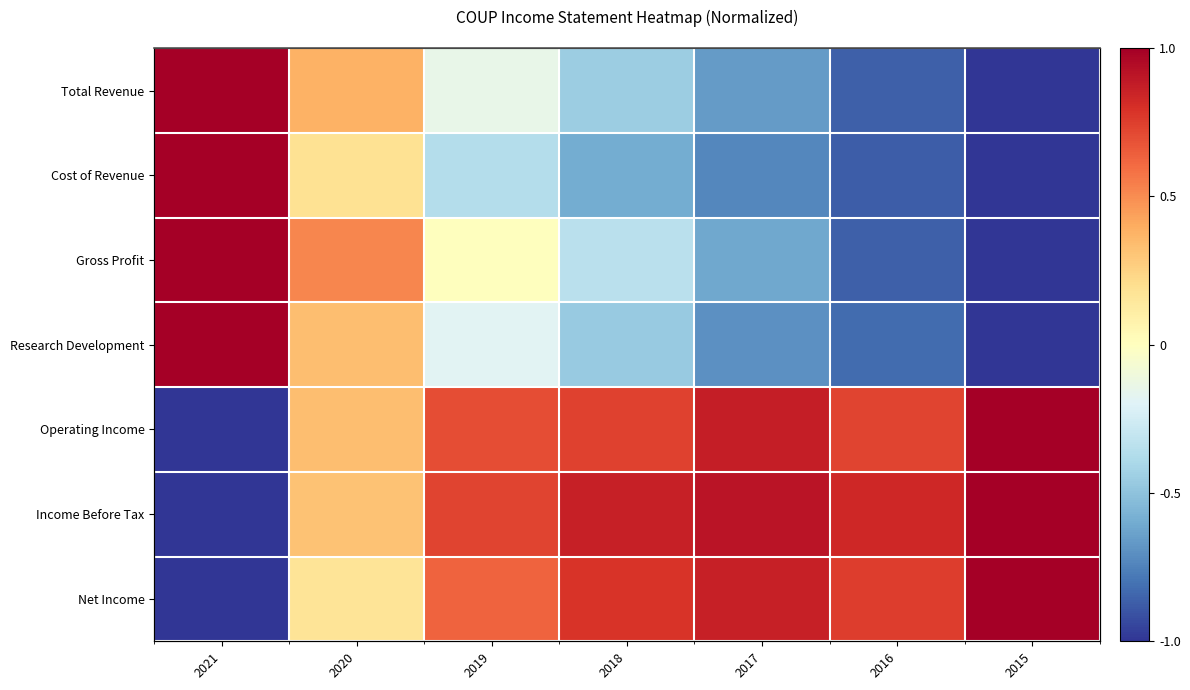

Which category has the lowest value in the Operating Income series?

2021